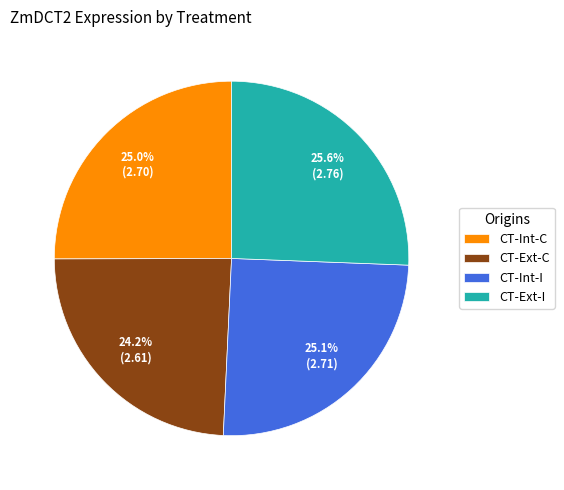

To the nearest percent, what portion does CT-Ext-C represent?

24%